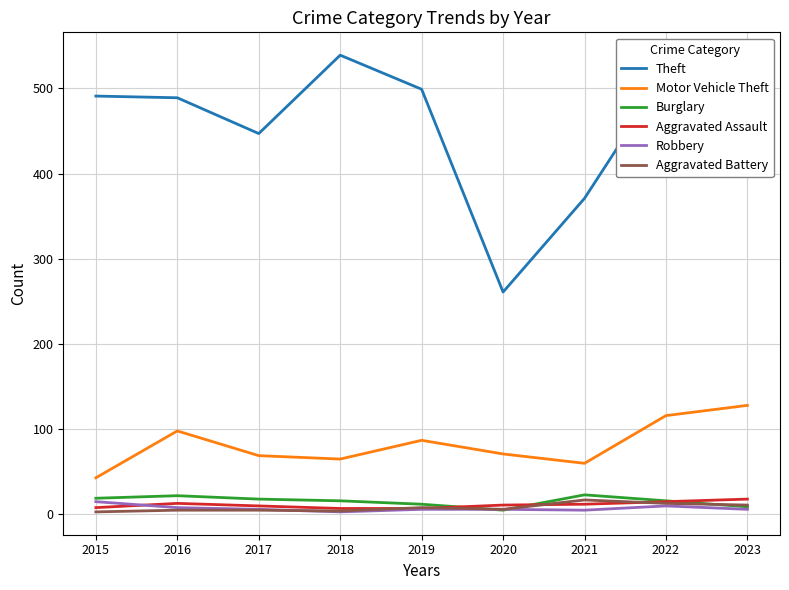

At which label does Theft reach its peak?

2018